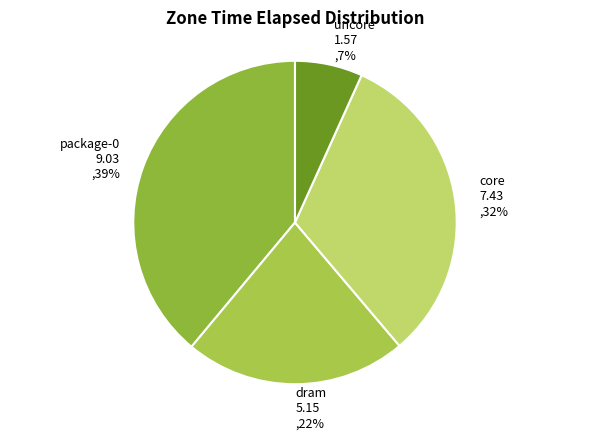

Is there a majority slice in this chart?

No